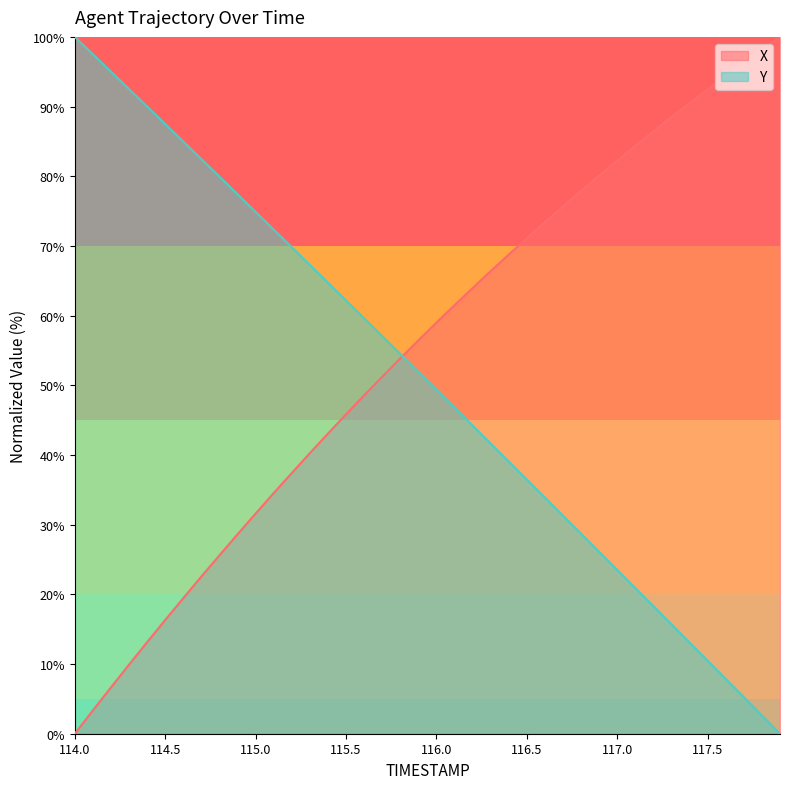

How many times do X and Y cross each other?

1